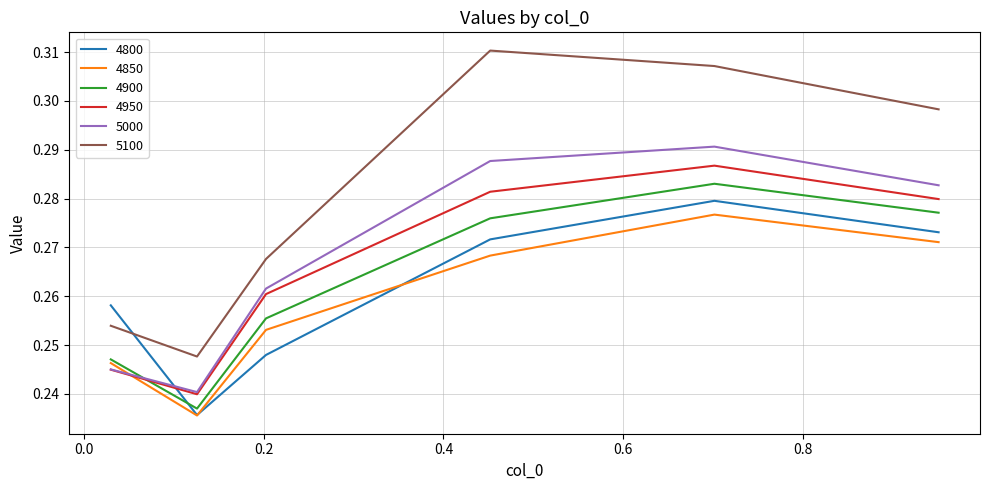

Which series has the largest total across all categories?

5100